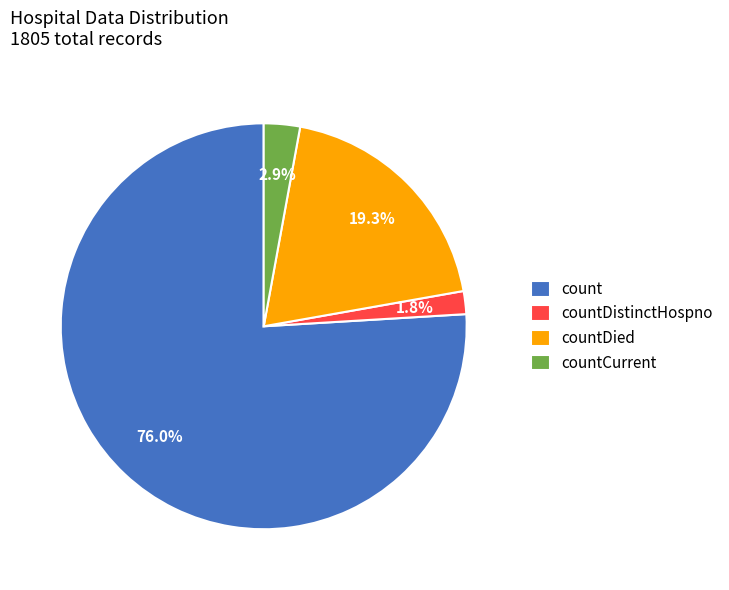

Rank the categories by value from highest to lowest.

count, countDied, countCurrent, countDistinctHospno